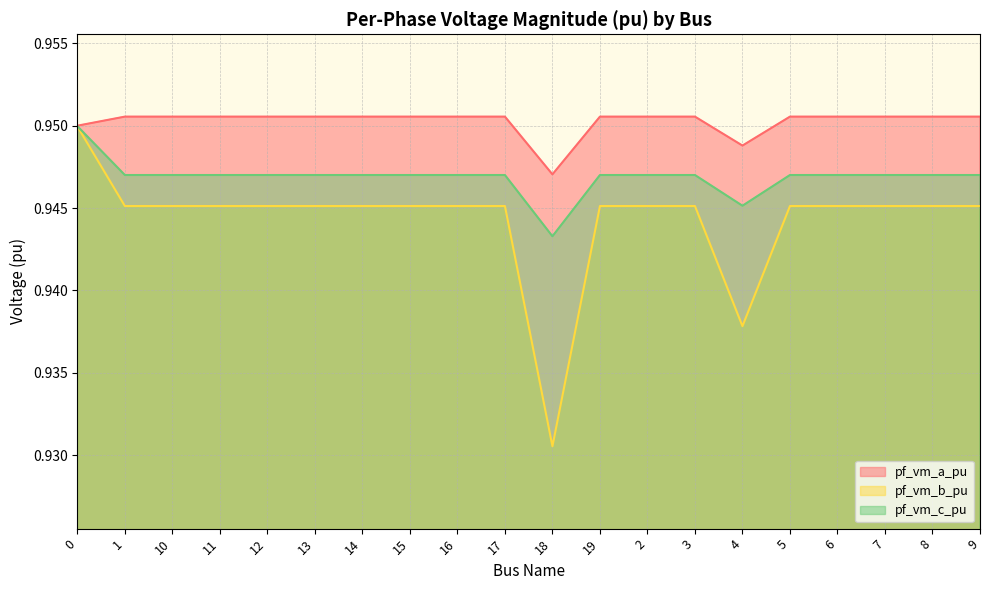

Reading right to left, what are all the values shown in this chart?

pf_vm_a_pu: 9=1.0	8=1.0	7=1.0	6=1.0	5=1.0	4=0.9	3=1.0	2=1.0	19=1.0	18=0.9	17=1.0	16=1.0	15=1.0	14=1.0	13=1.0	12=1.0	11=1.0	10=1.0	1=1.0	0=1.0
pf_vm_b_pu: 9=0.9	8=0.9	7=0.9	6=0.9	5=0.9	4=0.9	3=0.9	2=0.9	19=0.9	18=0.9	17=0.9	16=0.9	15=0.9	14=0.9	13=0.9	12=0.9	11=0.9	10=0.9	1=0.9	0=0.9
pf_vm_c_pu: 9=0.9	8=0.9	7=0.9	6=0.9	5=0.9	4=0.9	3=0.9	2=0.9	19=0.9	18=0.9	17=0.9	16=0.9	15=0.9	14=0.9	13=0.9	12=0.9	11=0.9	10=0.9	1=0.9	0=0.9